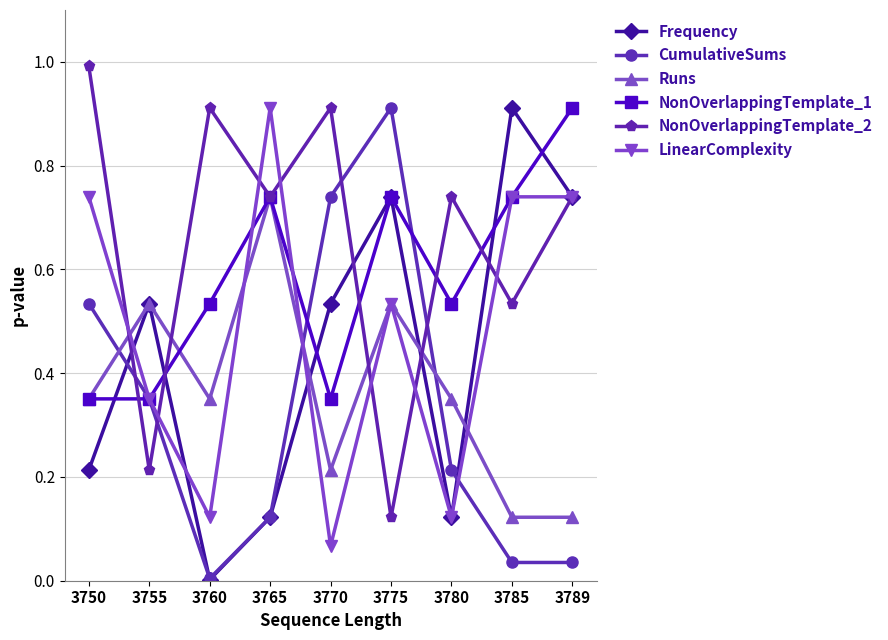

What is the total value across all series at 3750?

3.2